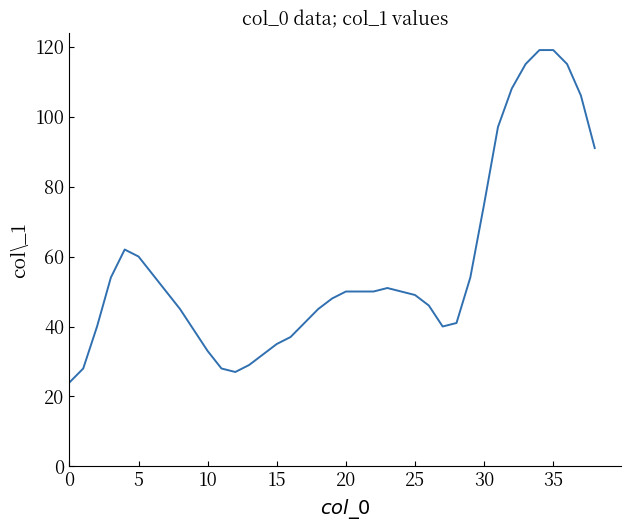

What is the greatest value displayed?

119